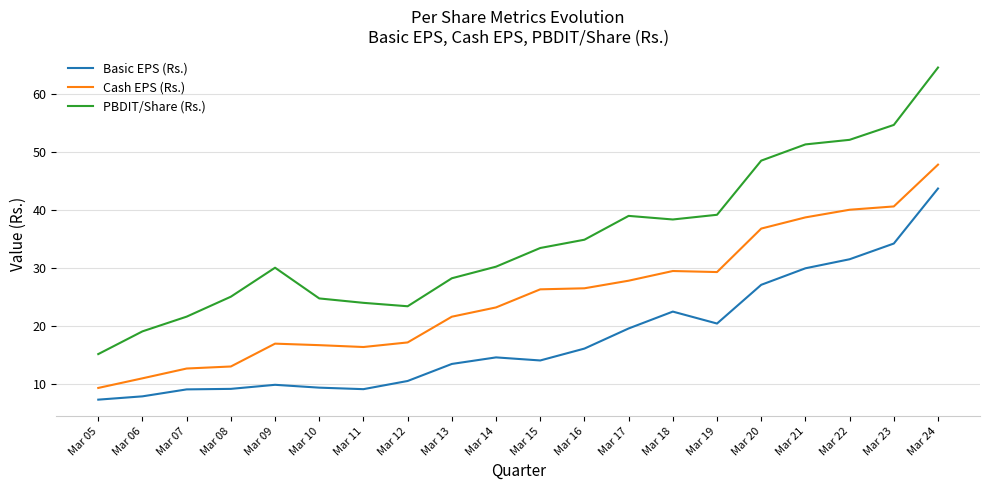

Which series has the largest total across all categories?

PBDIT/Share (Rs.)